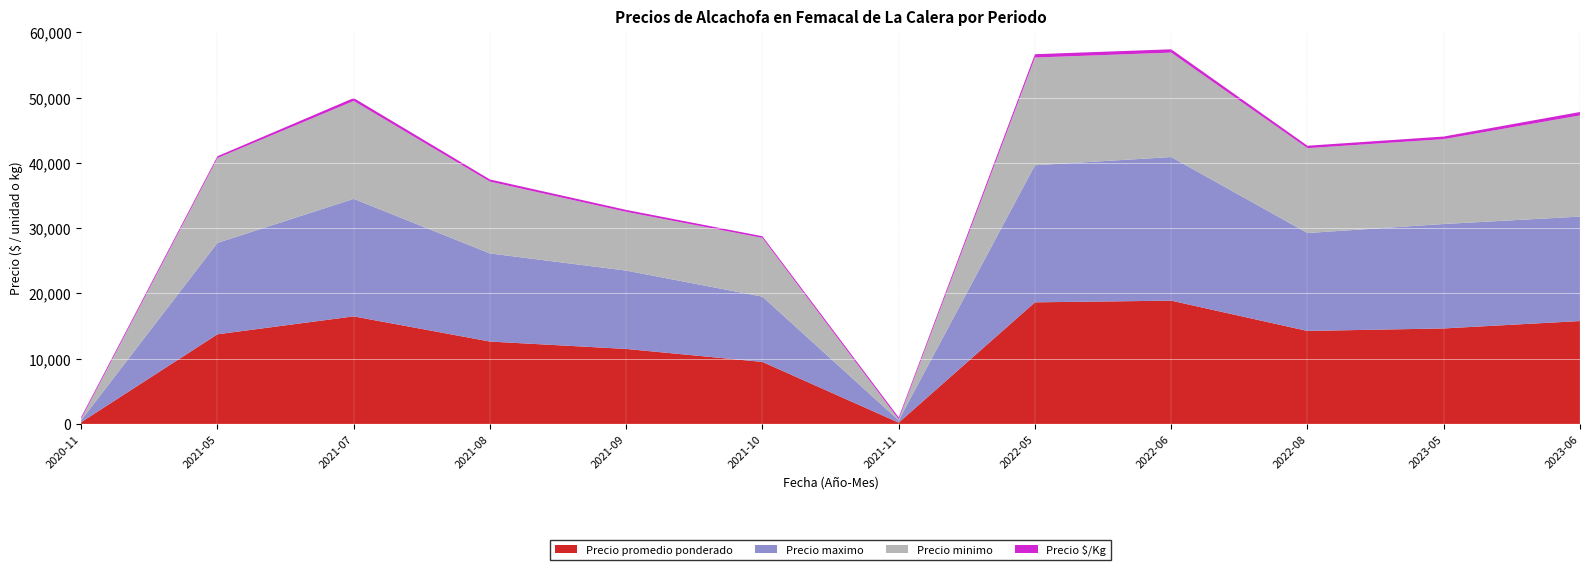

Reading left to right, extract all data points from this chart.

Precio promedio ponderado: 260	13728	16473	12616	11485	9495	197	18625	18882	14241	14625	15758
Precio maximo: 300	14000	18000	13500	12000	10000	350	21000	22000	15000	16000	16000
Precio minimo: 220	13000	15000	11000	9000	9000	150	16500	16000	13000	13000	15500
Precio $/Kg: 260	275	447	333	303	255	295	509	507	374	399	525